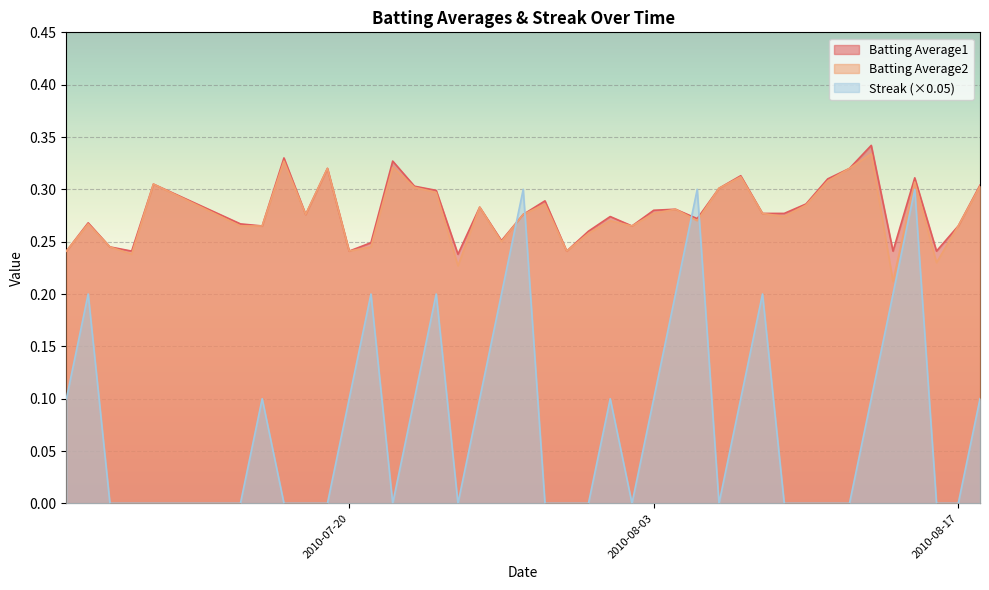

What is the label of the 20th point from the right?

2010-07-30